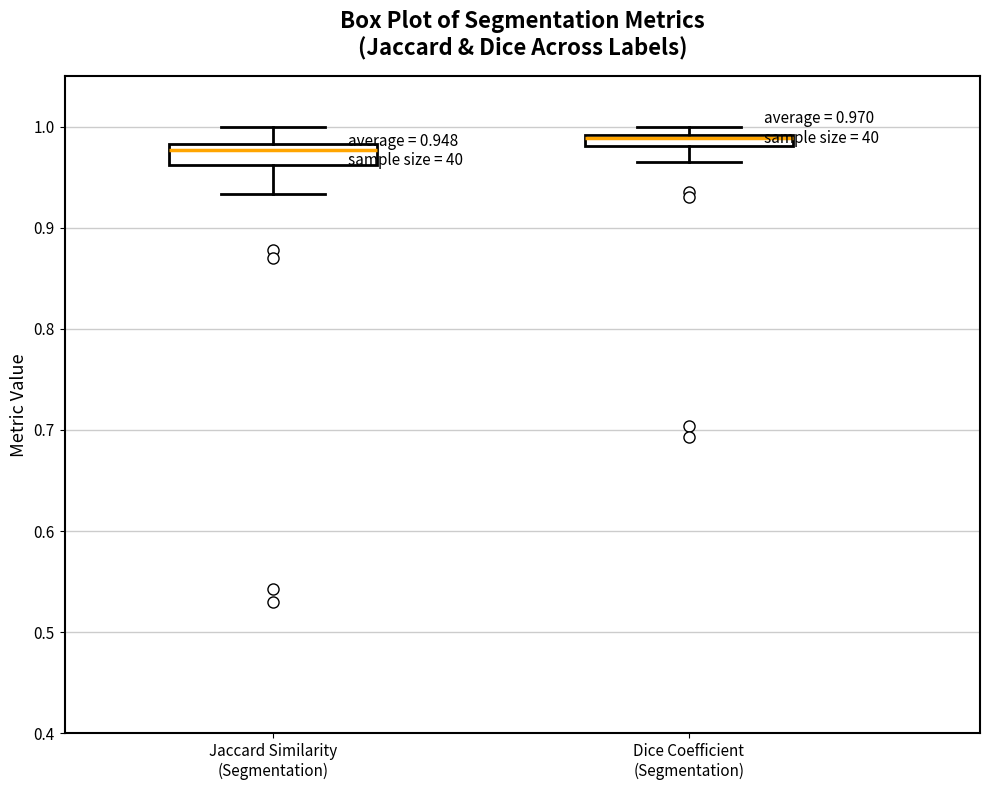

Which box has the highest median line?

Dice Coefficient (Segmentation)